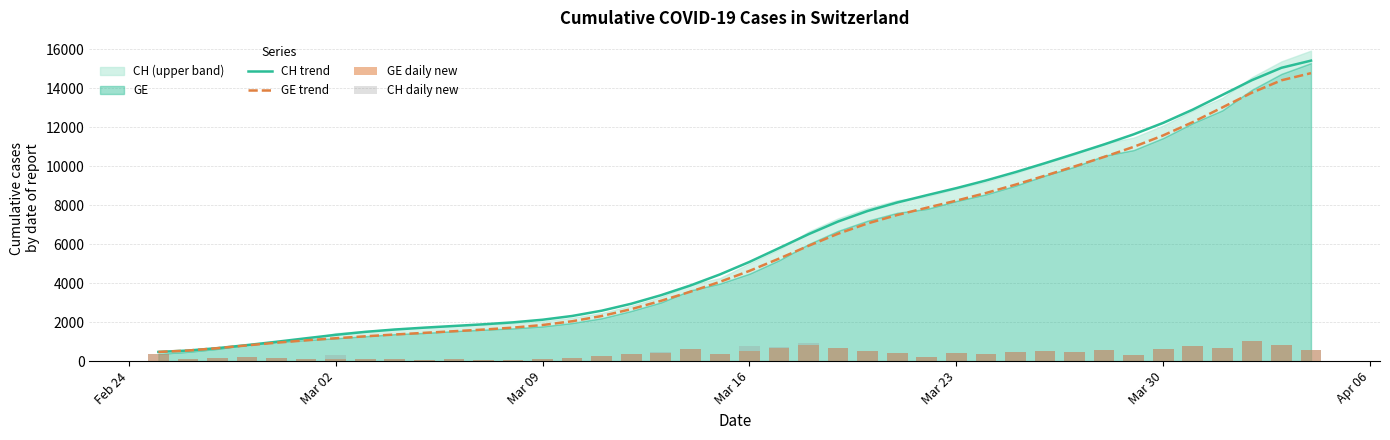

Count the number of categories in the chart.

40